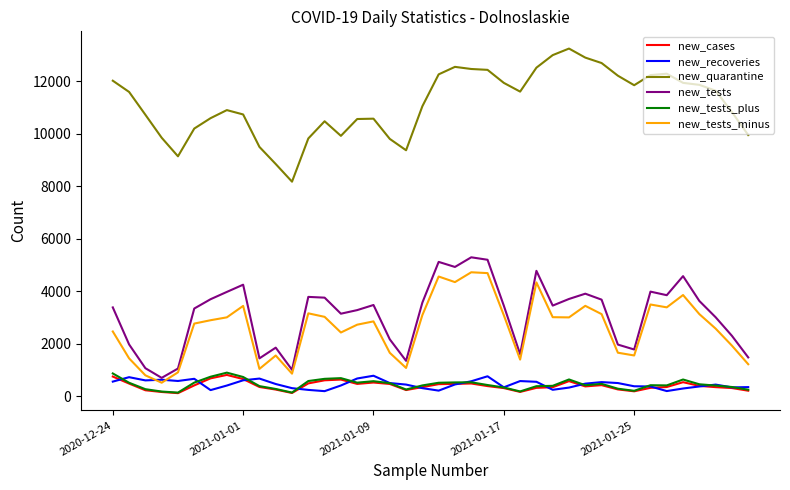

Which series has the largest total across all categories?

new_quarantine